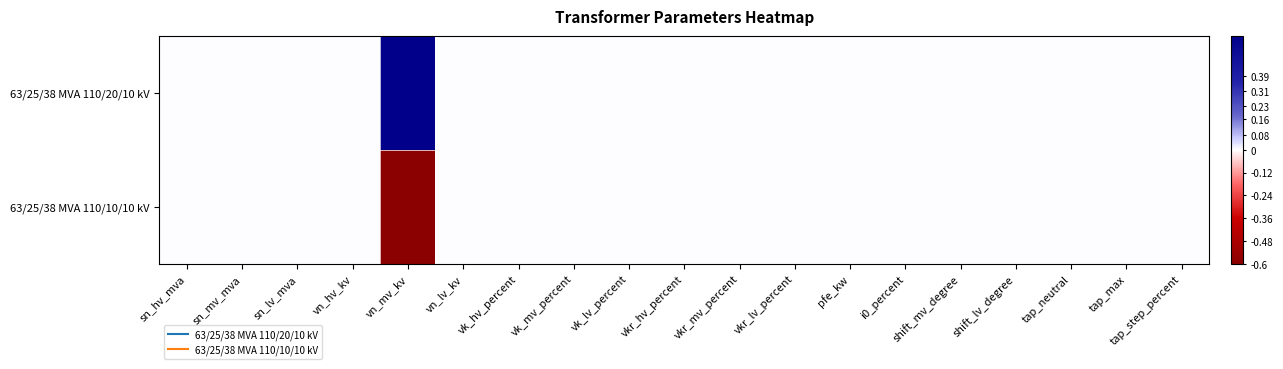

Reading right to left, list all the values displayed in this chart.

63/25/38 MVA 110/20/10 kV: tap_step_percent=0.0	tap_max=0.0	tap_neutral=0.0	shift_lv_degree=0.0	shift_mv_degree=0.0	i0_percent=0.0	pfe_kw=0.0	vkr_lv_percent=0.0	vkr_mv_percent=0.0	vkr_hv_percent=0.0	vk_lv_percent=0.0	vk_mv_percent=0.0	vk_hv_percent=0.0	vn_lv_kv=0.0	vn_mv_kv=1.0	vn_hv_kv=0.0	sn_lv_mva=0.0	sn_mv_mva=0.0	sn_hv_mva=0.0
63/25/38 MVA 110/10/10 kV: tap_step_percent=0.0	tap_max=0.0	tap_neutral=0.0	shift_lv_degree=0.0	shift_mv_degree=0.0	i0_percent=0.0	pfe_kw=0.0	vkr_lv_percent=0.0	vkr_mv_percent=0.0	vkr_hv_percent=0.0	vk_lv_percent=0.0	vk_mv_percent=0.0	vk_hv_percent=0.0	vn_lv_kv=0.0	vn_mv_kv=-1.0	vn_hv_kv=0.0	sn_lv_mva=0.0	sn_mv_mva=0.0	sn_hv_mva=0.0